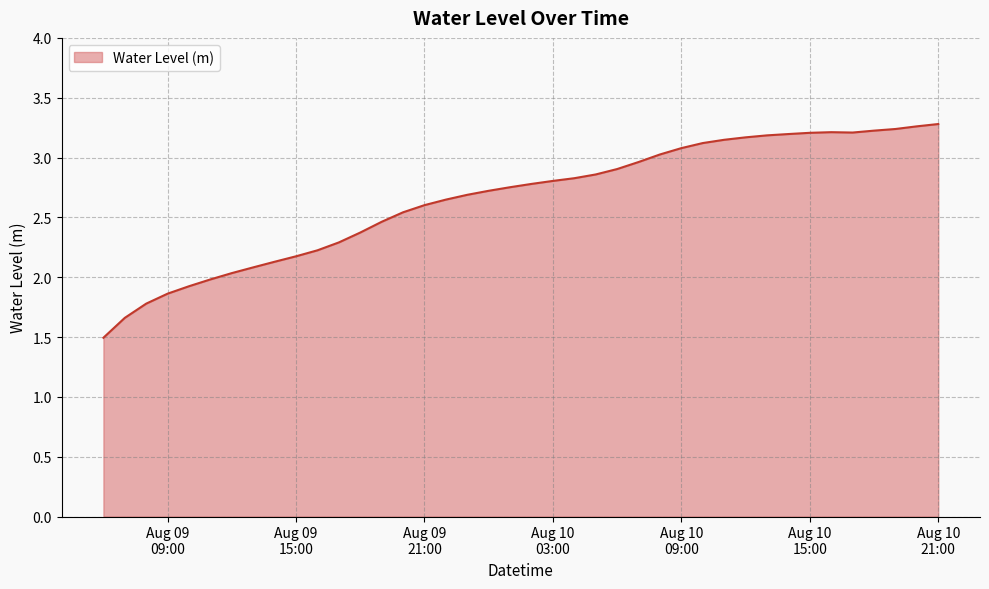

Does the chart have visible grid lines?

Yes